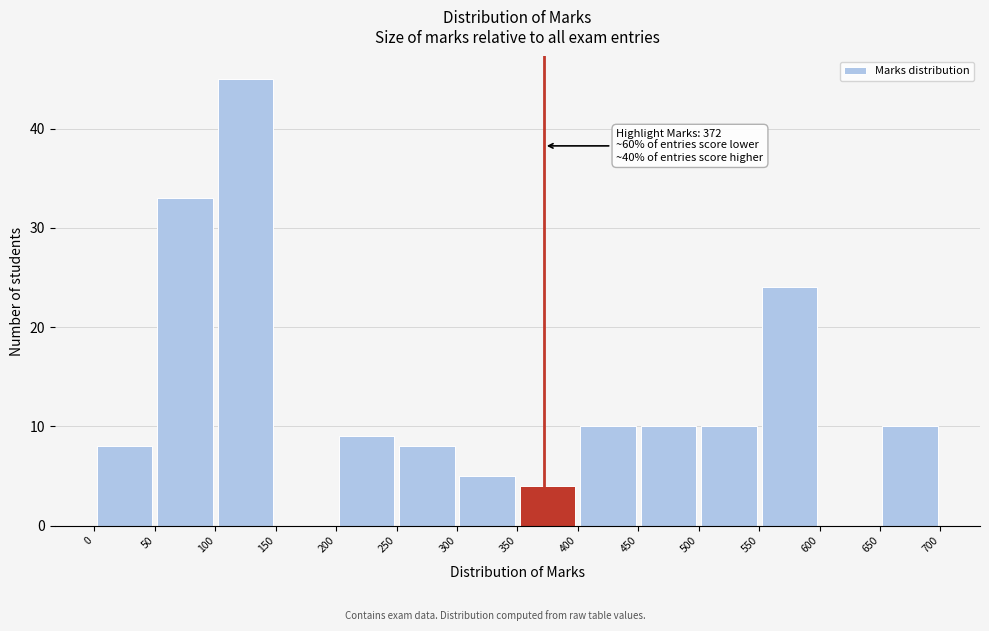

Over which range of the x-axis is the bar tallest?

100 to 150